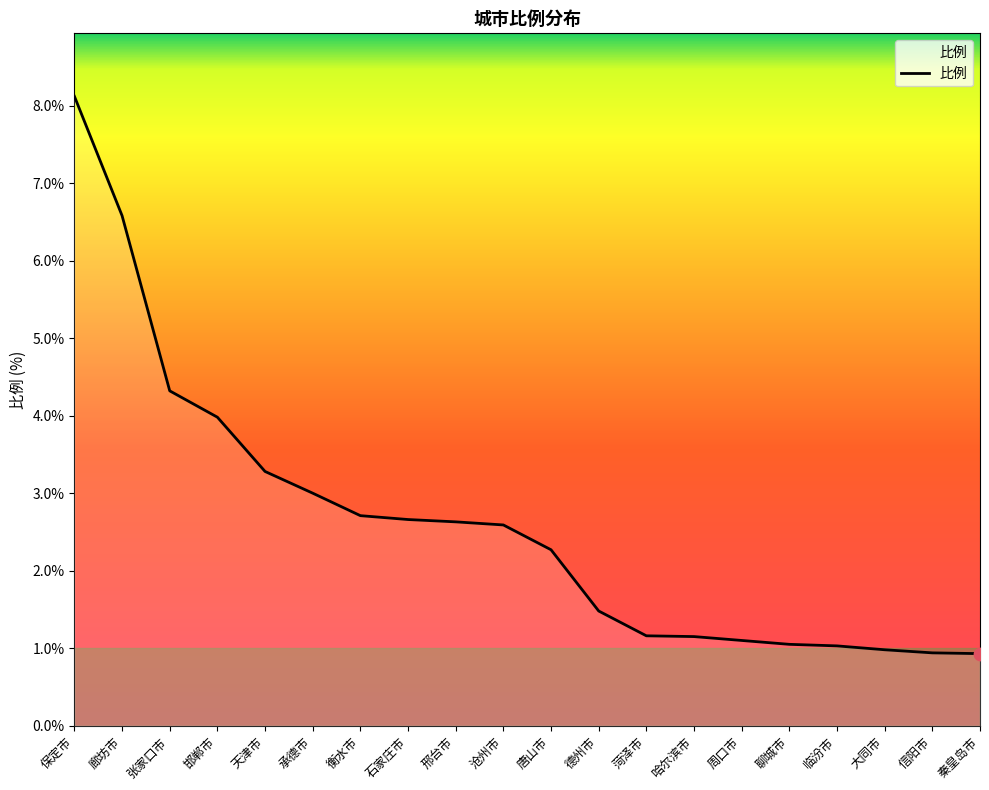

Approximately how many times larger is the value at 保定市 compared to 天津市?

2.5